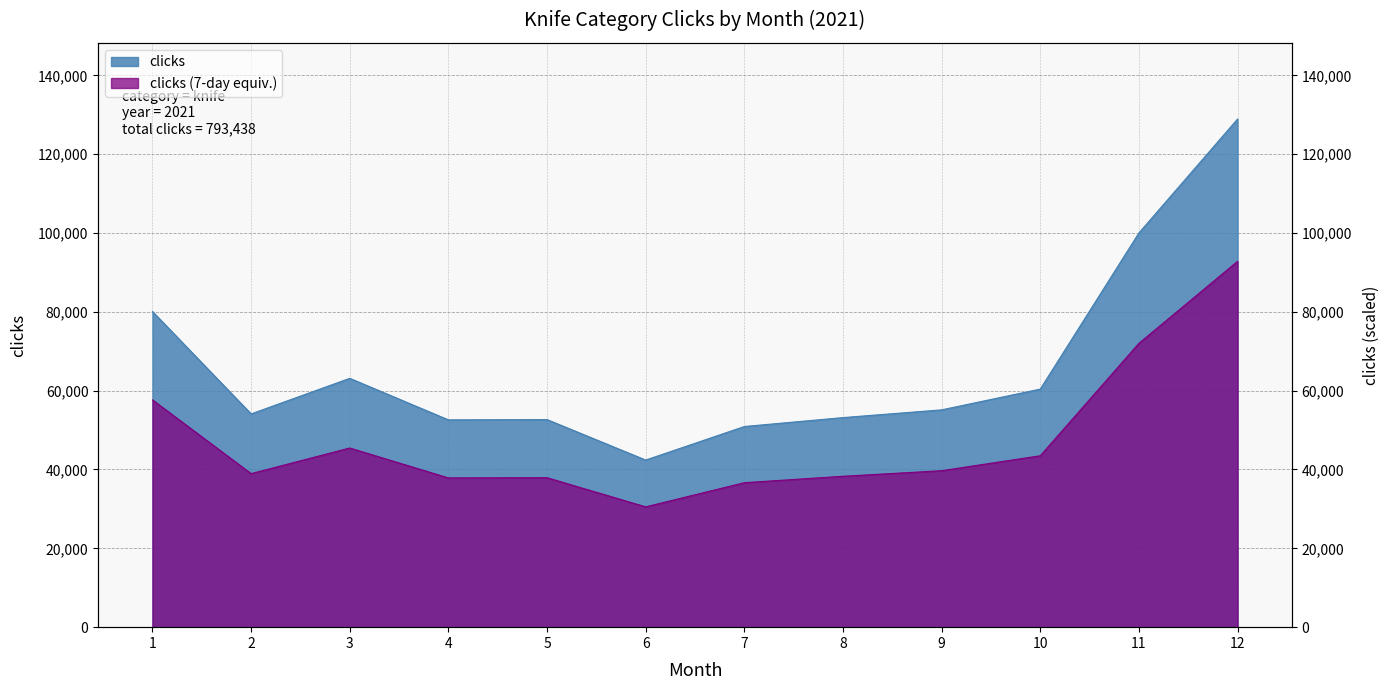

Rank the categories by value from lowest to highest.

6, 7, 4, 5, 8, 2, 9, 10, 3, 1, 11, 12